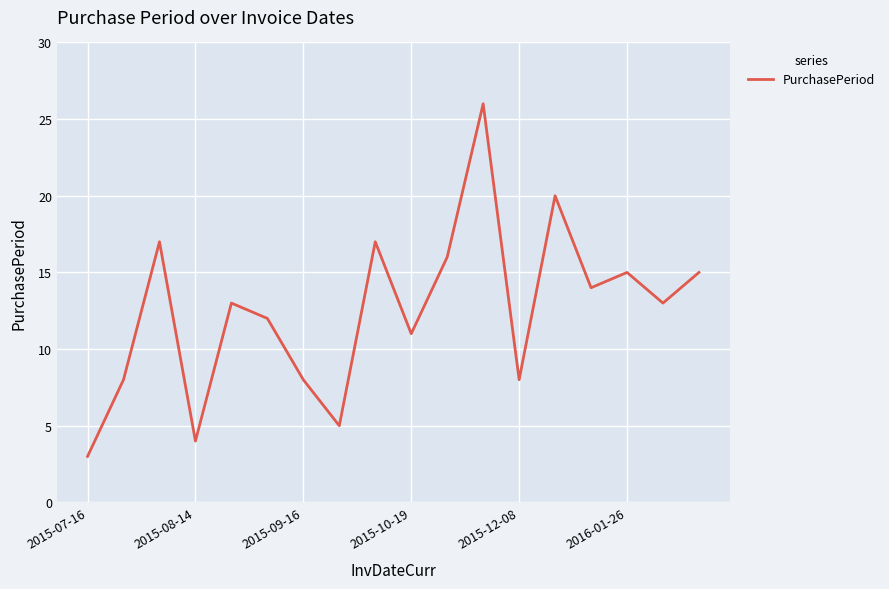

What is the difference between the maximum and minimum values?

23